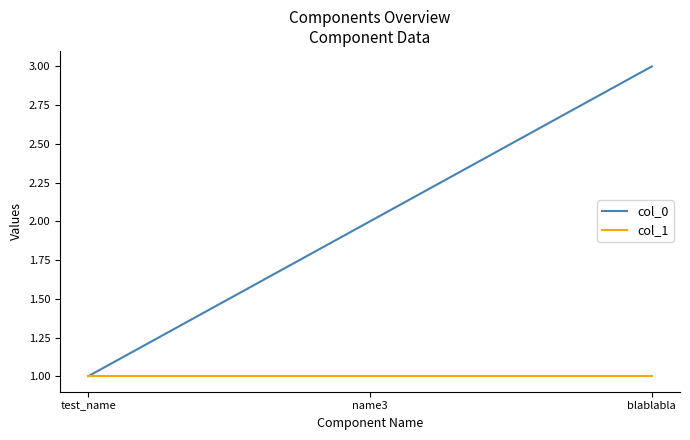

How many col_0 values are between 1 and 3?

3